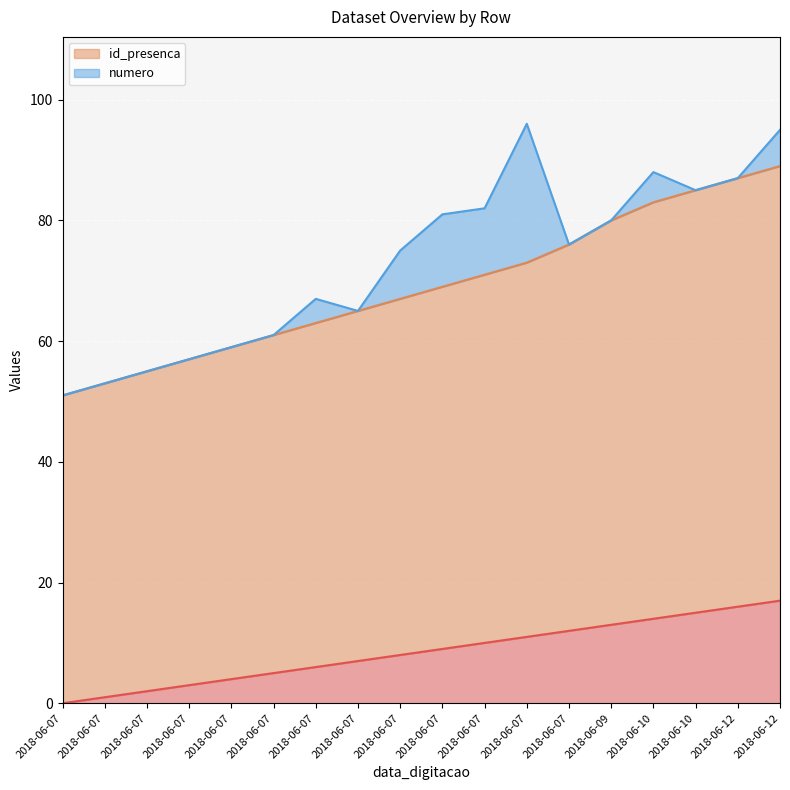

True or false: _NúmLinha has more than 2 interior local peaks.

False